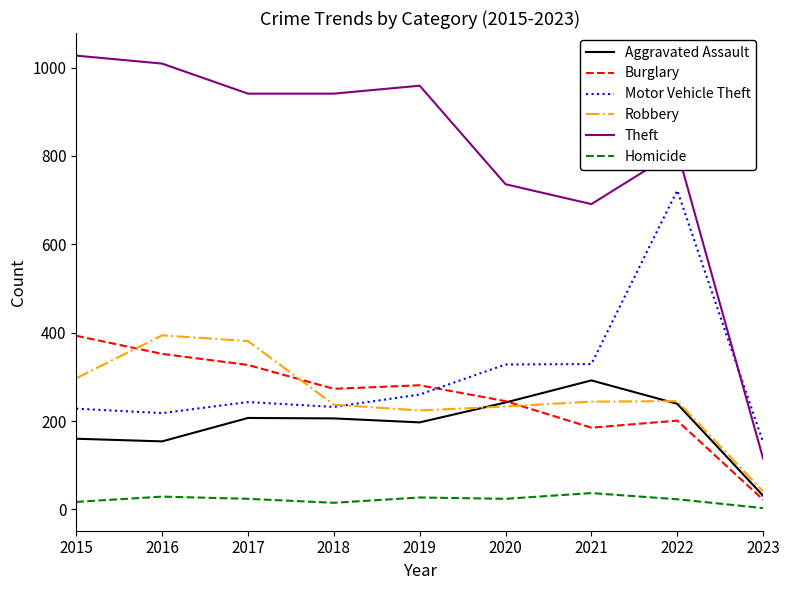

Which series has the largest total across all categories?

Theft